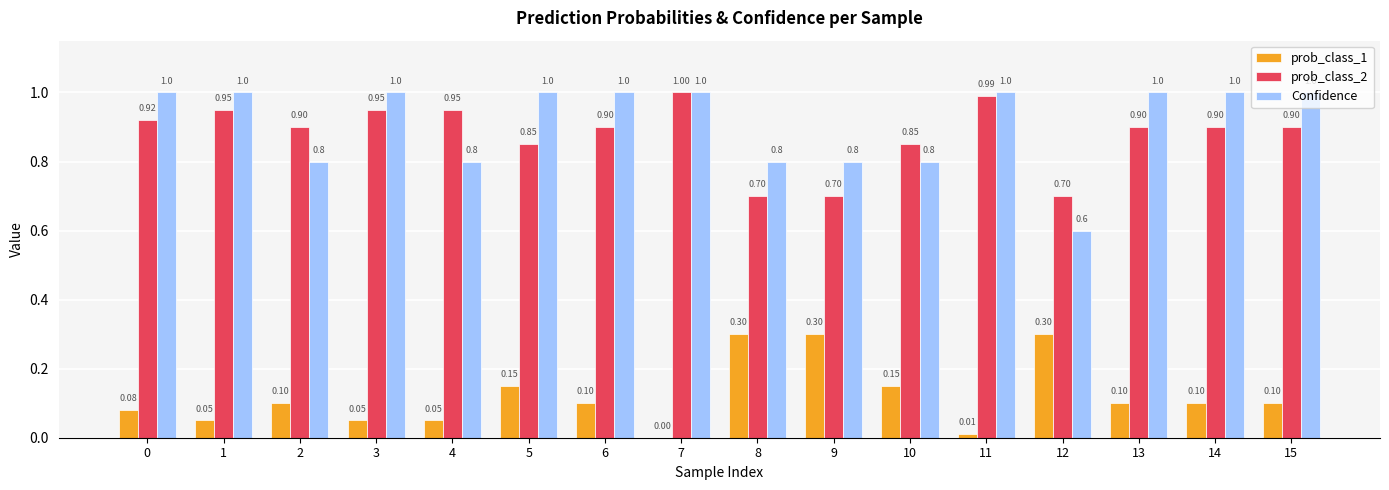

Between 5 and 10, which series saw the biggest shift?

Confidence